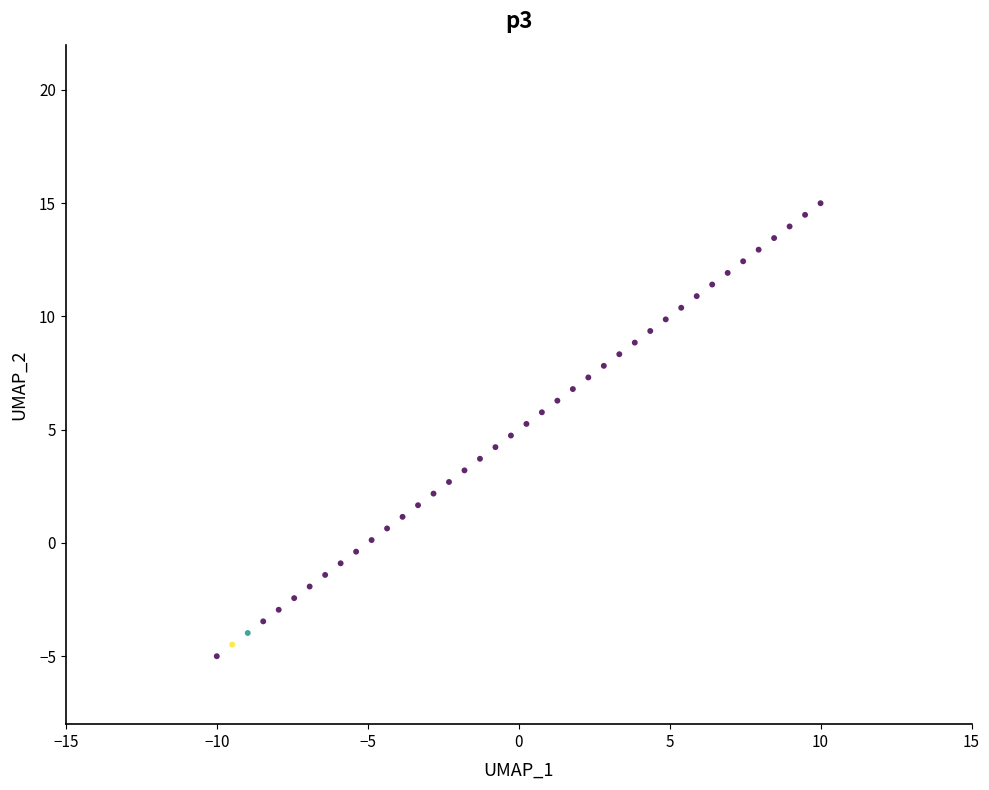

What is the range of X values (max minus min)?

20.0